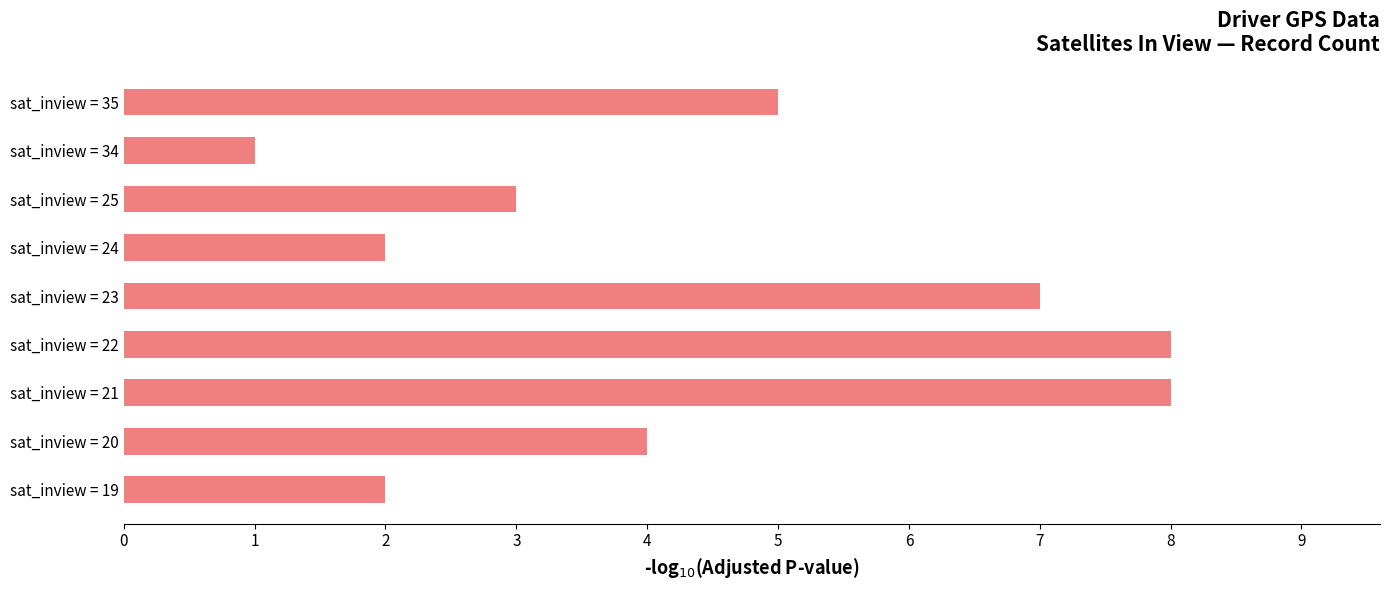

What is the average value?

4